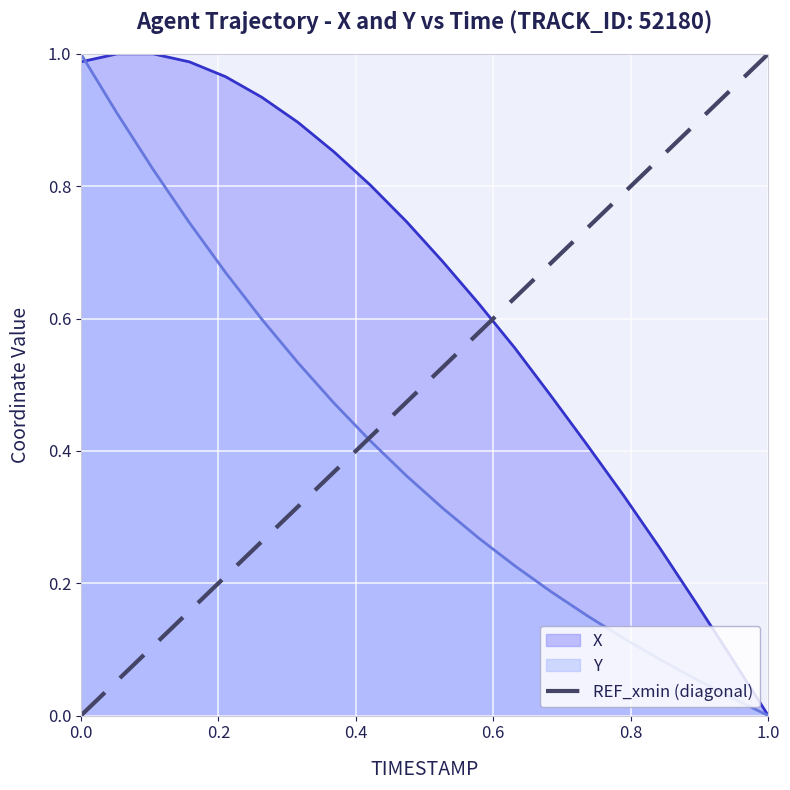

Does the chart display data point markers on the line(s)?

No